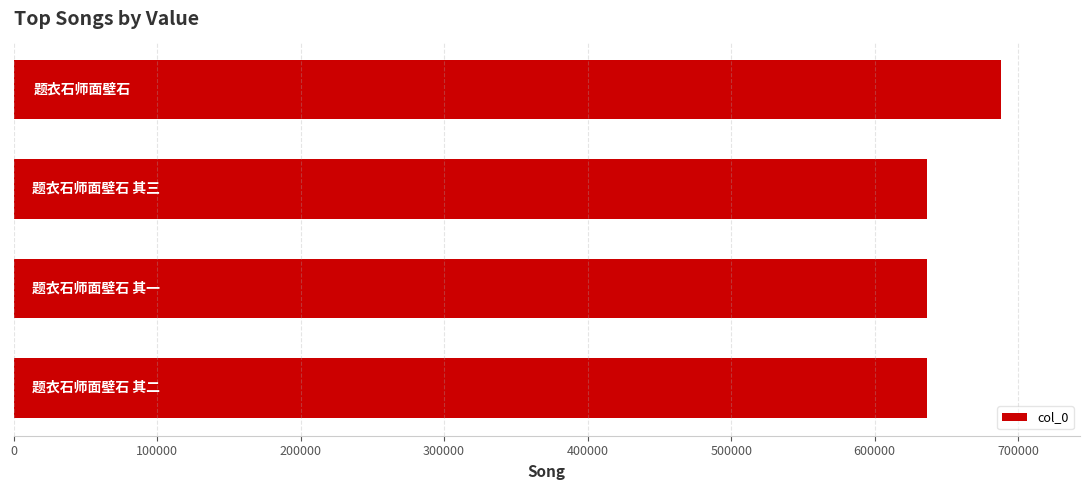

How many bars are there in total?

4